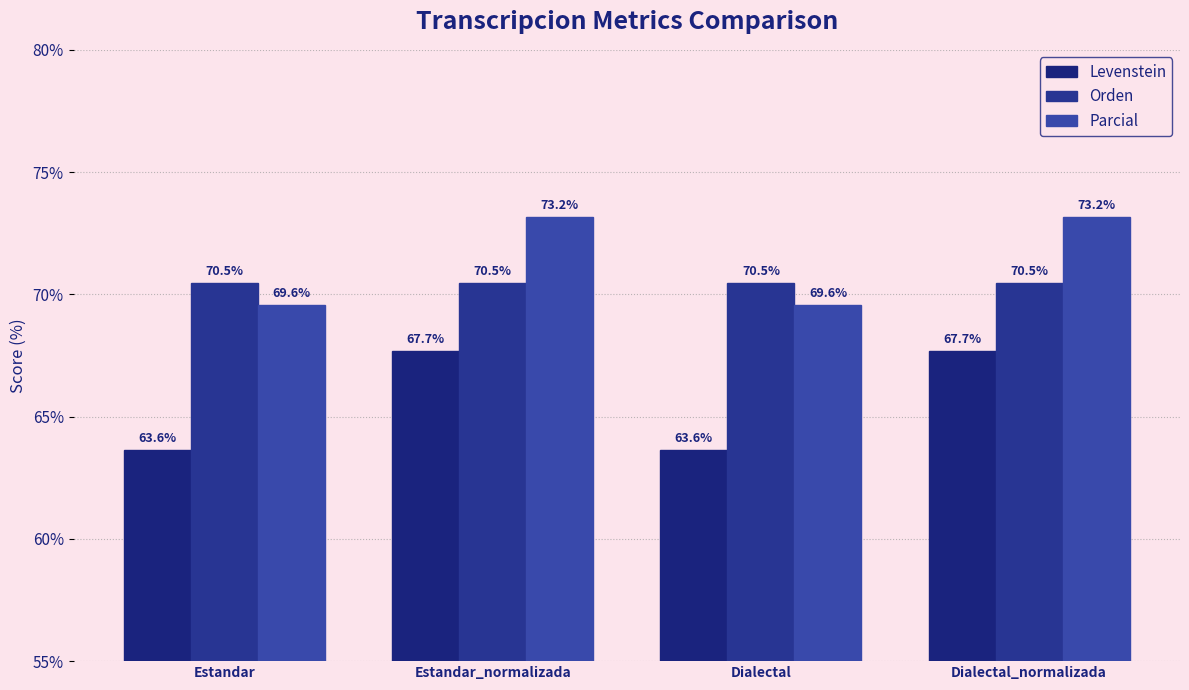

Rank the categories by Orden value from highest to lowest.

Estandar, Estandar_normalizada, Dialectal, Dialectal_normalizada